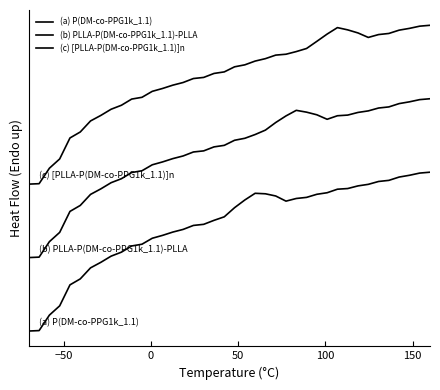

In (b) PLLA-P(DM-co-PPG1k_1.1)-PLLA, how many points are lower than both neighbors (excluding endpoints)?

1